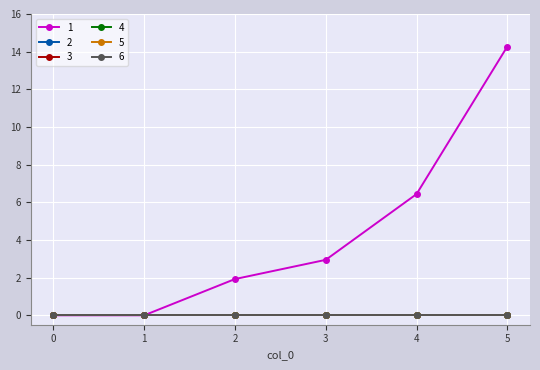

Between 0 and 3, which series saw the biggest shift?

1